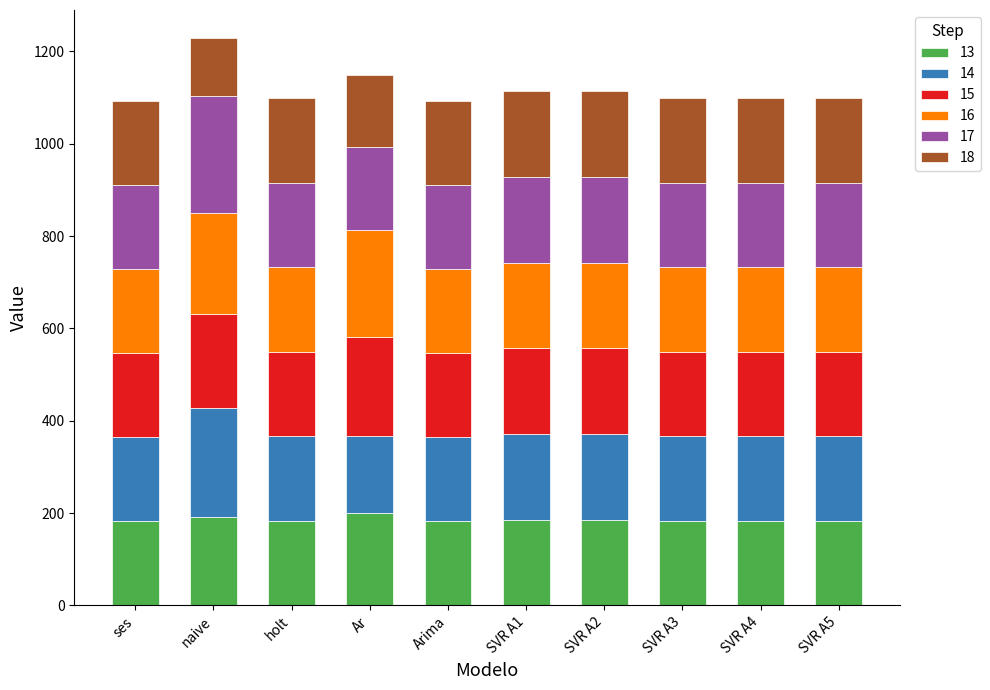

What is the total value across all series at SVR A2?

1113.0